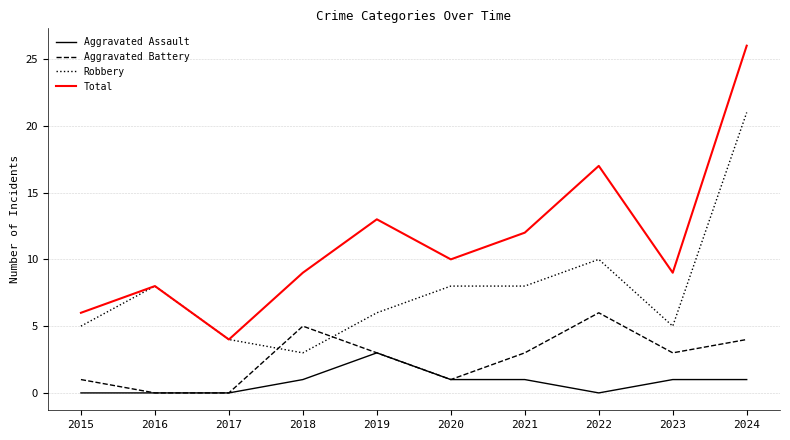

At which label does Total reach its peak?

2024